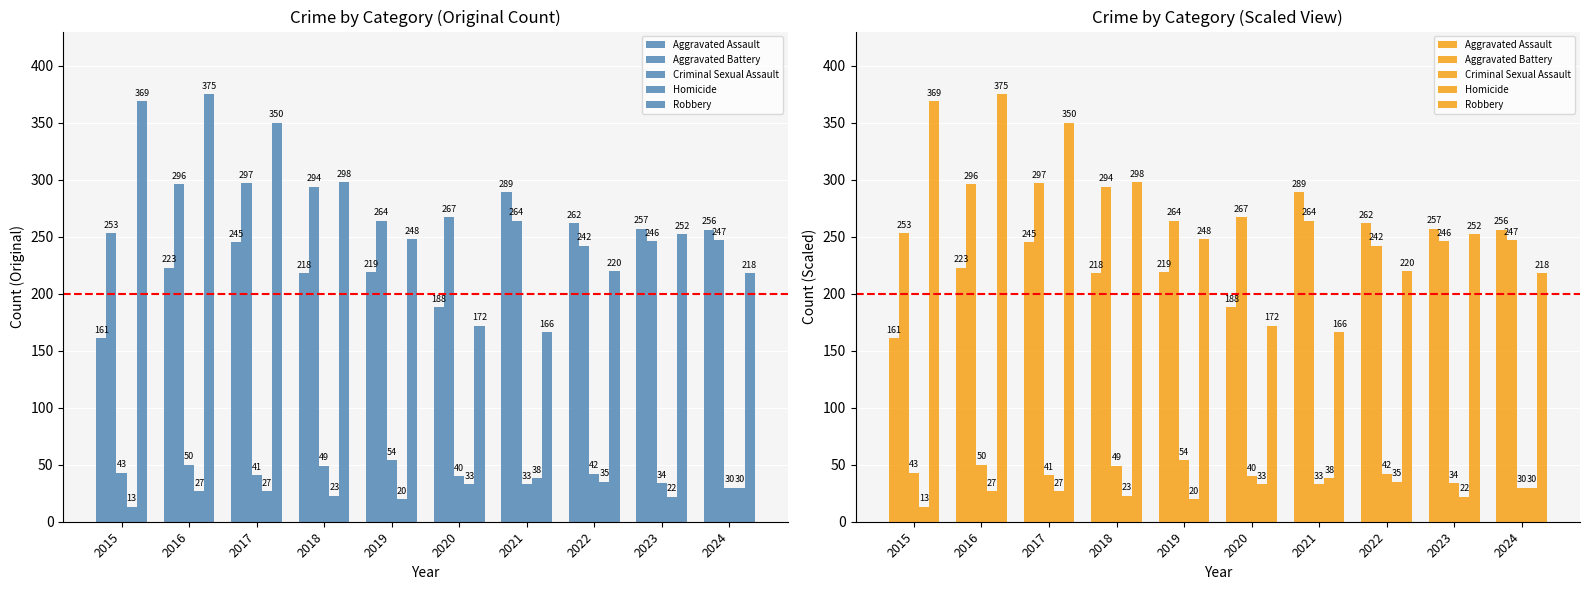

Reading left to right, transcribe all the data shown in this chart.

Aggravated Assault: 161	223	245	218	219	188	289	262	257	256
Aggravated Battery: 253	296	297	294	264	267	264	242	246	247
Criminal Sexual Assault: 43	50	41	49	54	40	33	42	34	30
Homicide: 13	27	27	23	20	33	38	35	22	30
Robbery: 369	375	350	298	248	172	166	220	252	218